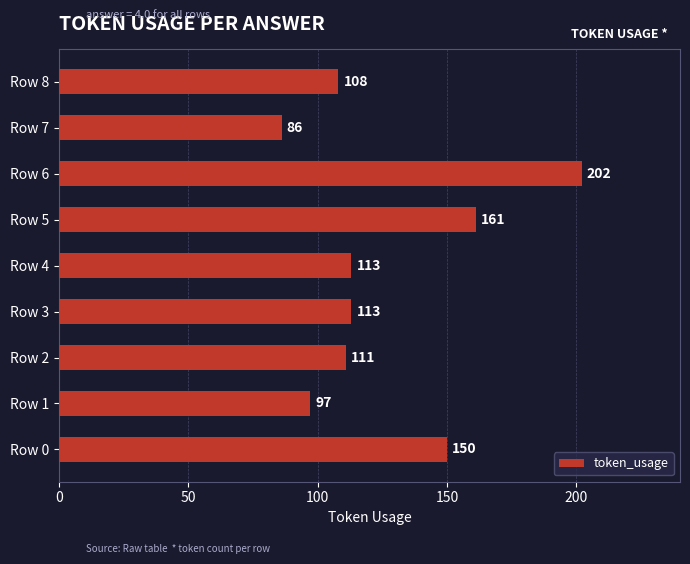

Reading bottom to top, list all the values displayed in this chart.

Row 0=150	Row 1=97	Row 2=111	Row 3=113	Row 4=113	Row 5=161	Row 6=202	Row 7=86	Row 8=108